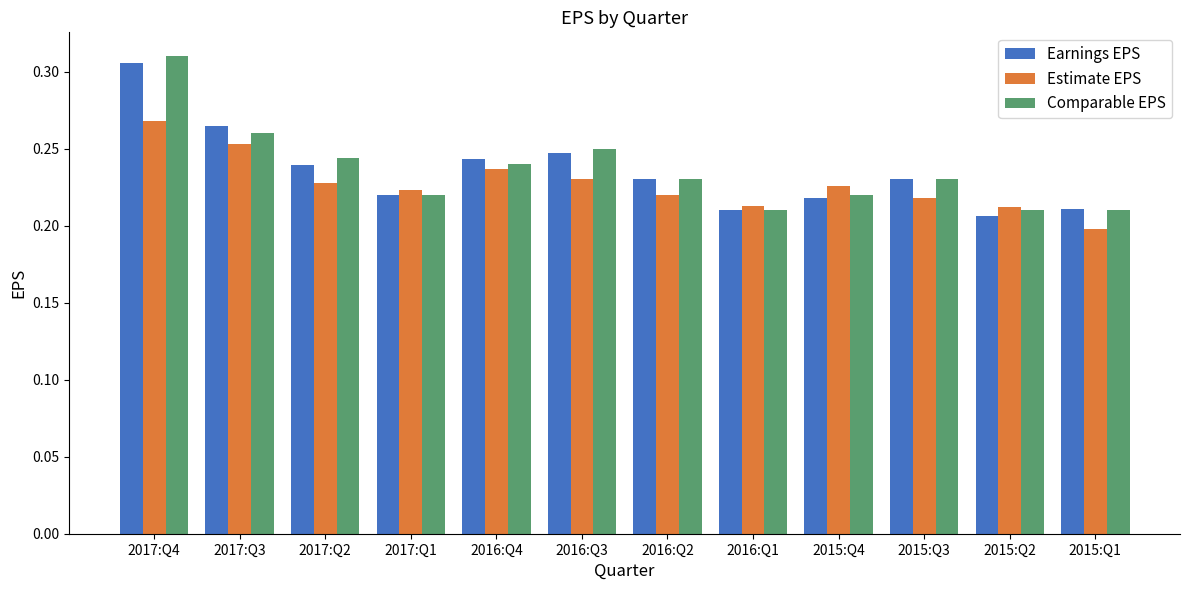

The value of Earnings EPS at 2016:Q1 is 0.3. True or false?

False